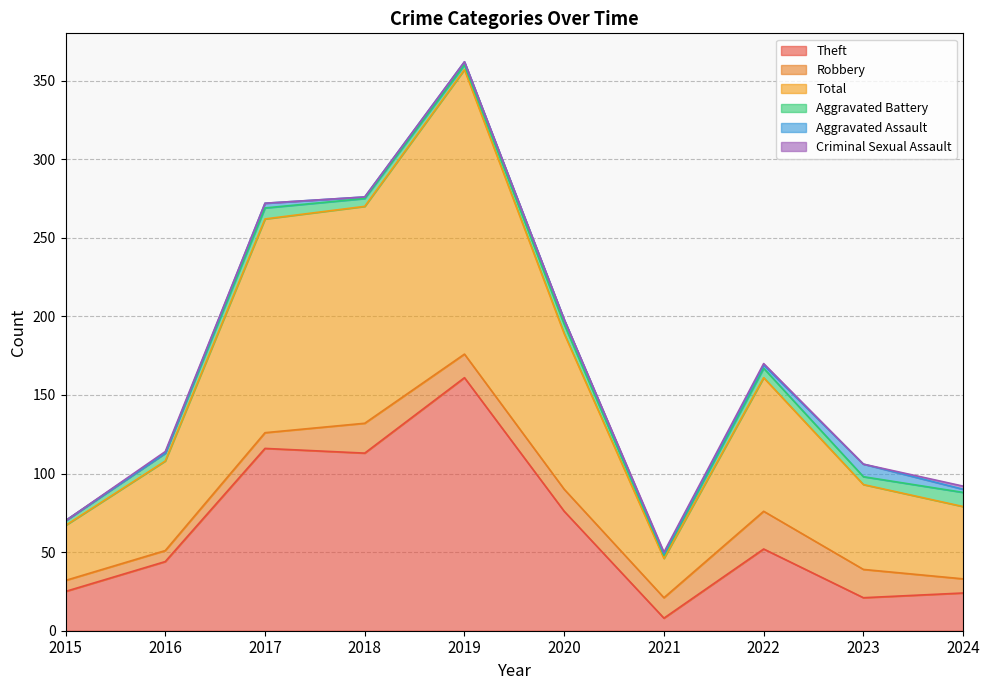

At which category is the sum across all series the highest?

2019